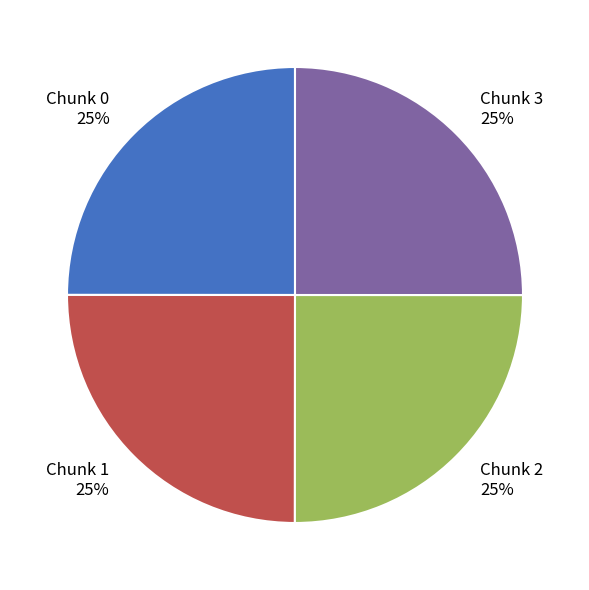

Is it true that Chunk 3 is 25% of the pie?

True